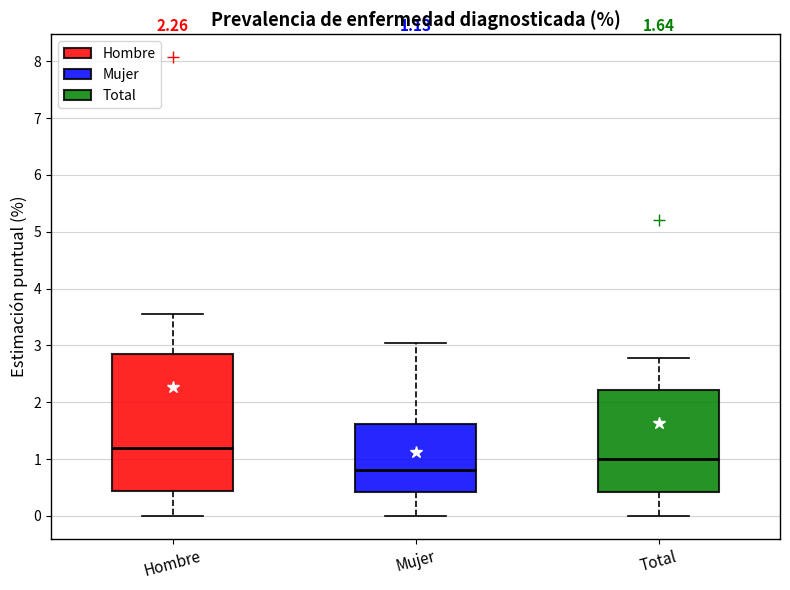

Which box's median line is the lowest?

Mujer